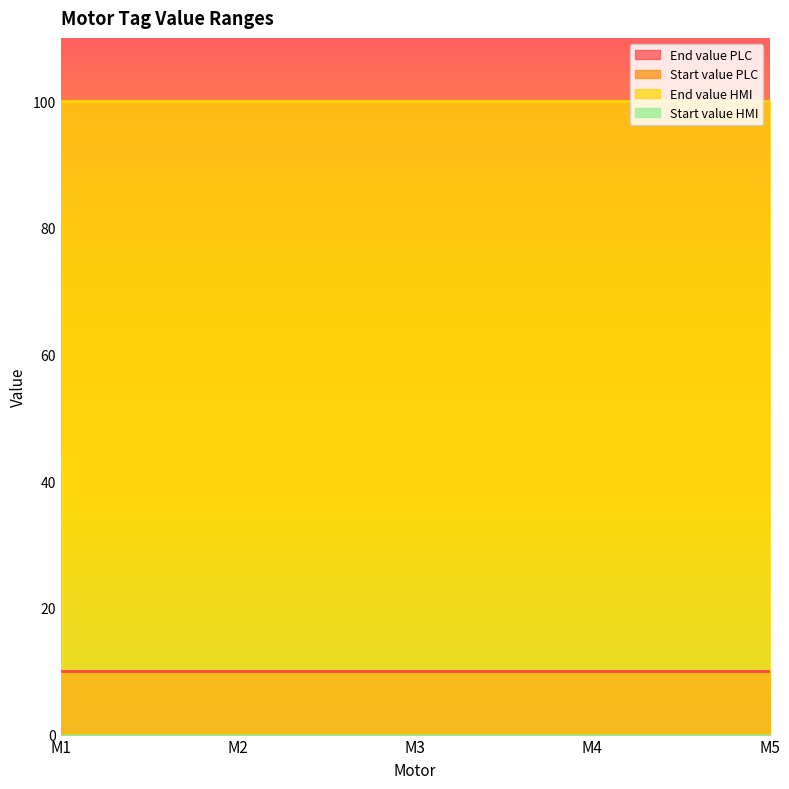

Is it true that End value HMI equals 55 at M1?

False